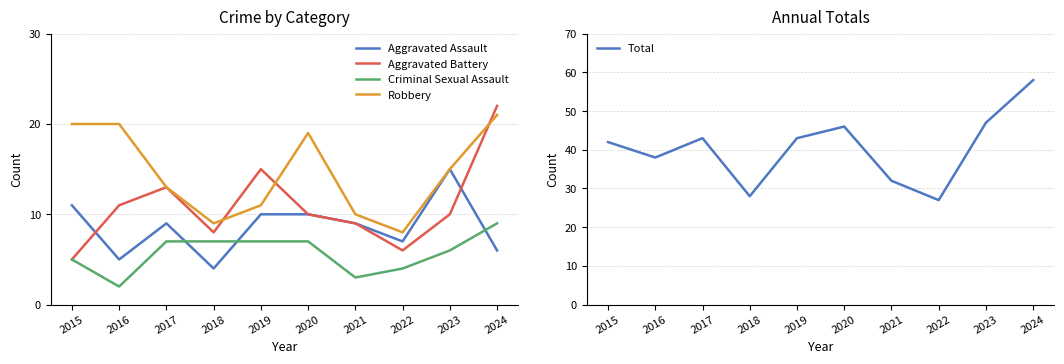

Is the value of Total at 2024 greater than the value of Aggravated Assault at 2023?

Yes